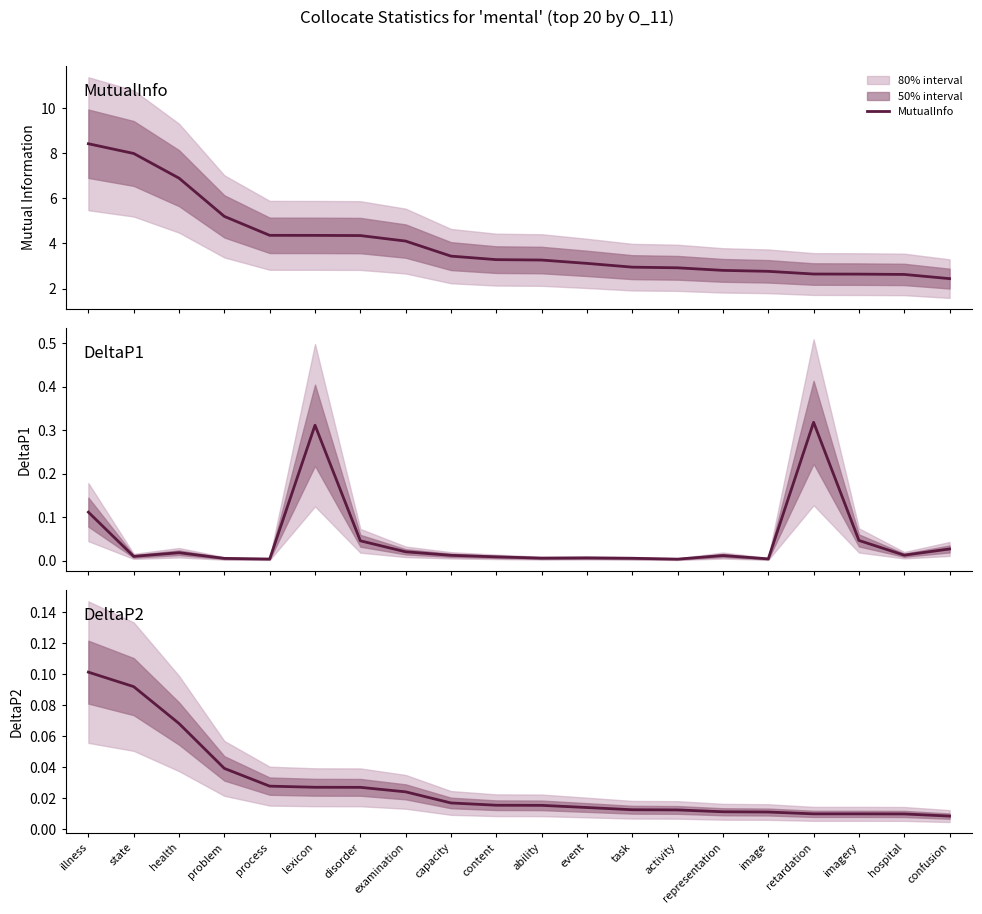

The MutualInfo series shows 3.3 at ability. True or false?

True